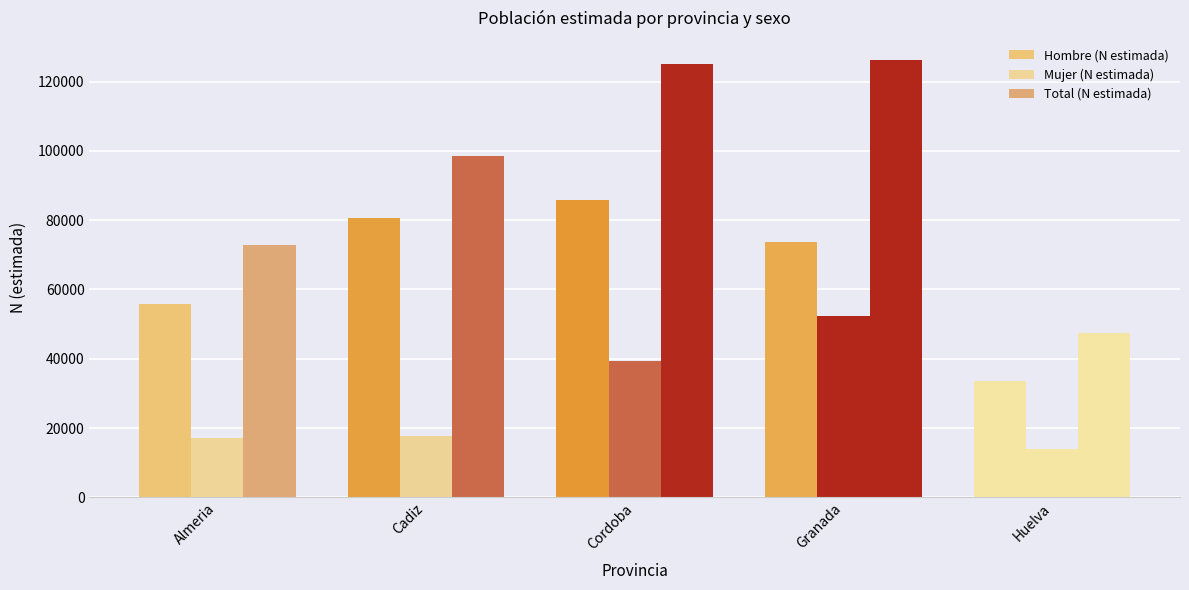

What is the spread (max minus min) of values at Cadiz?

80748